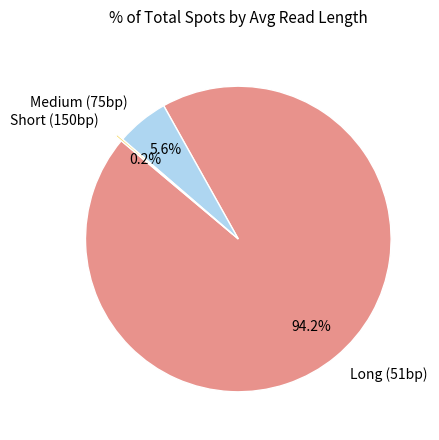

Combined, do Medium (75bp) and Long (51bp) account for over 50%?

Yes